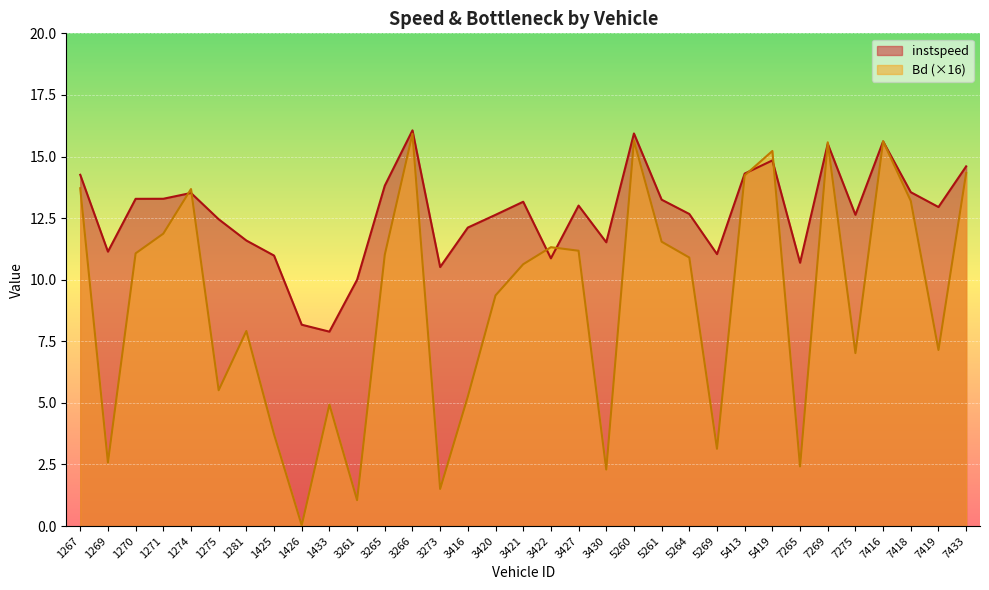

Which series changed the most between 1267 and 3420?

Bd (×16)